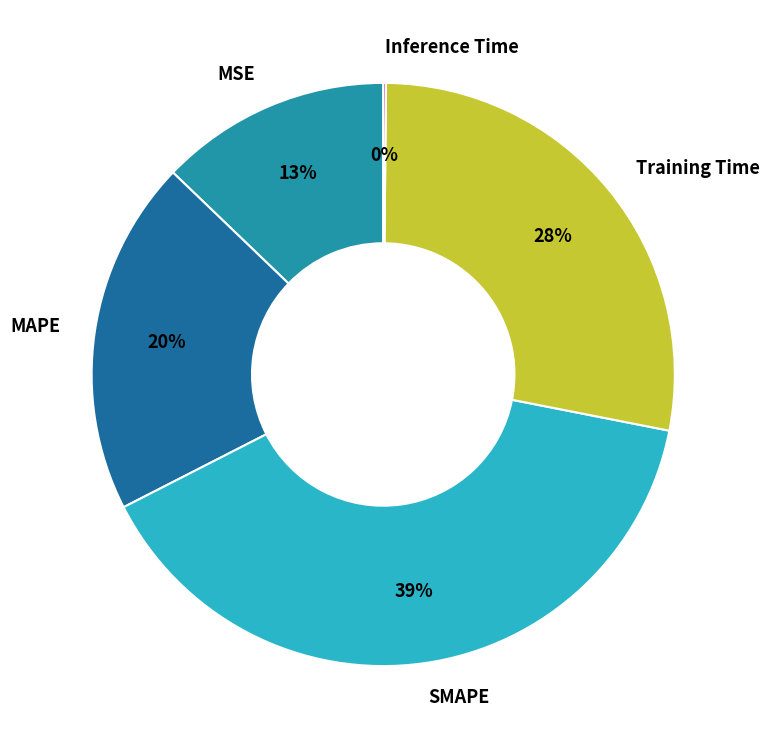

Is the sum of Training Time and SMAPE greater than half?

Yes